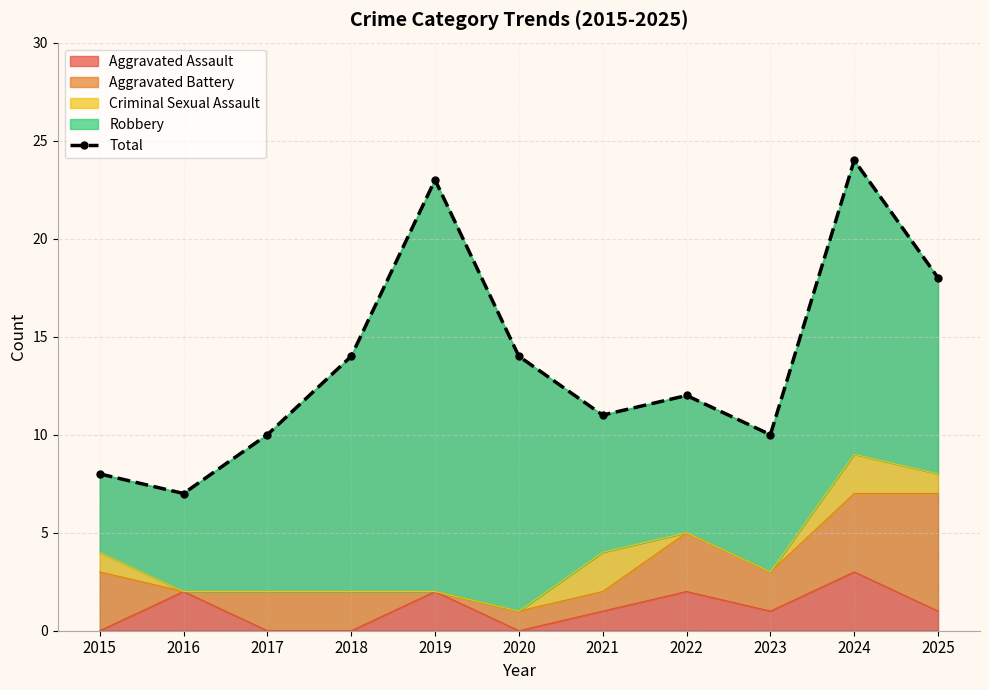

List the labels in order of value, smallest first.

2016, 2015, 2017, 2023, 2021, 2022, 2018, 2020, 2025, 2019, 2024